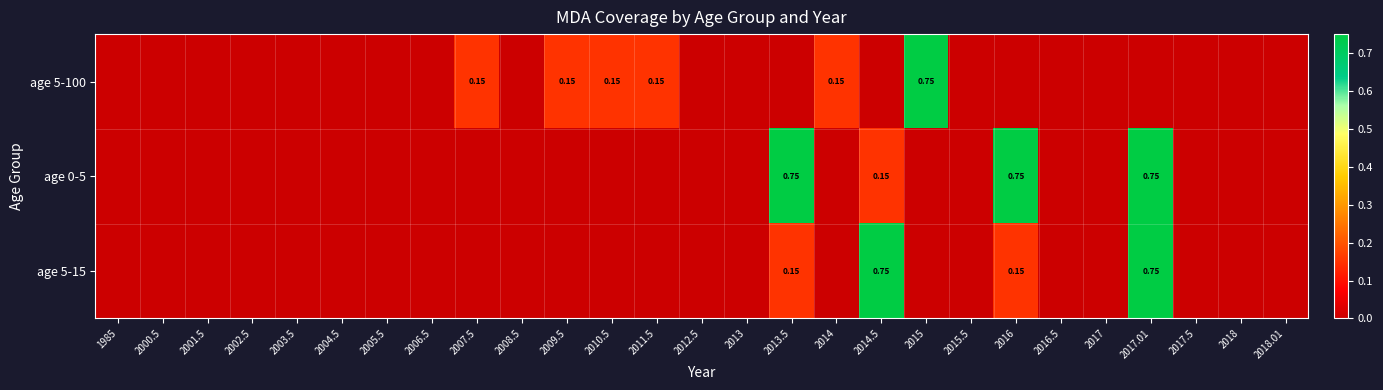

What is the total value across all series at 2014.5?

0.9